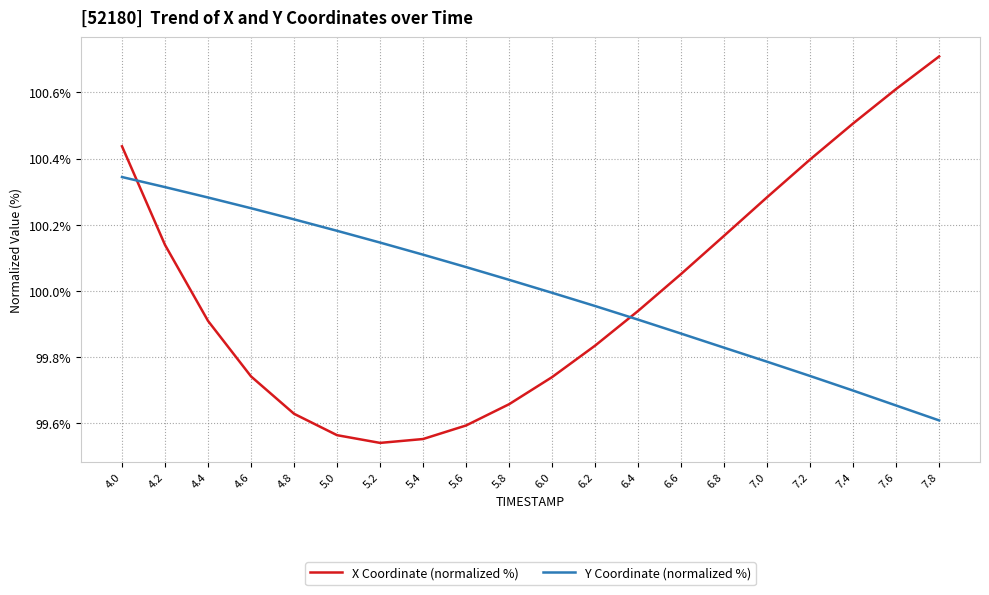

What is the difference between the maximum and minimum values in the Y Coordinate (normalized %) series?

0.7